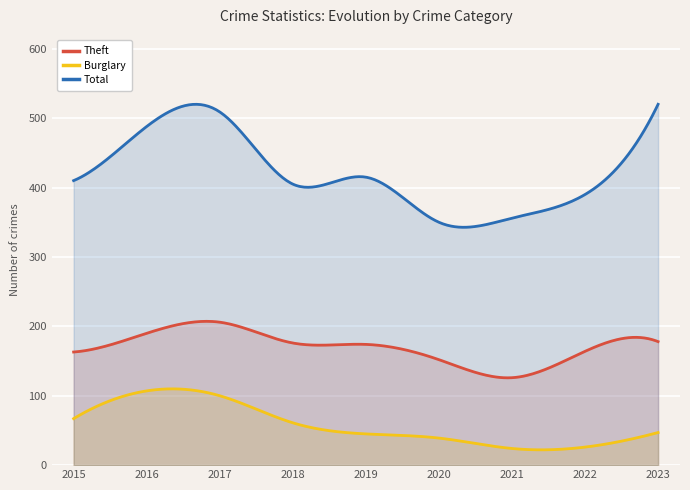

Reading left to right, list all the values displayed in this chart.

Theft: 163	190	206	176	174	152	126	164	178
Burglary: 67	107	100	61	45	39	24	26	47
Total: 410	488	509	405	415	350	356	390	520